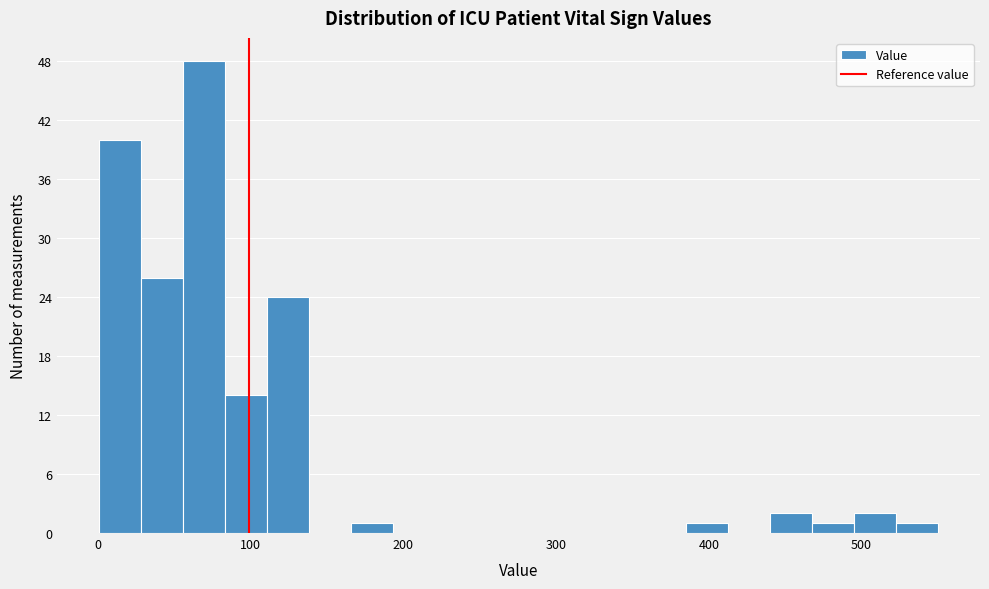

Read against the x-axis, roughly where is the centre of the tallest bar?

70